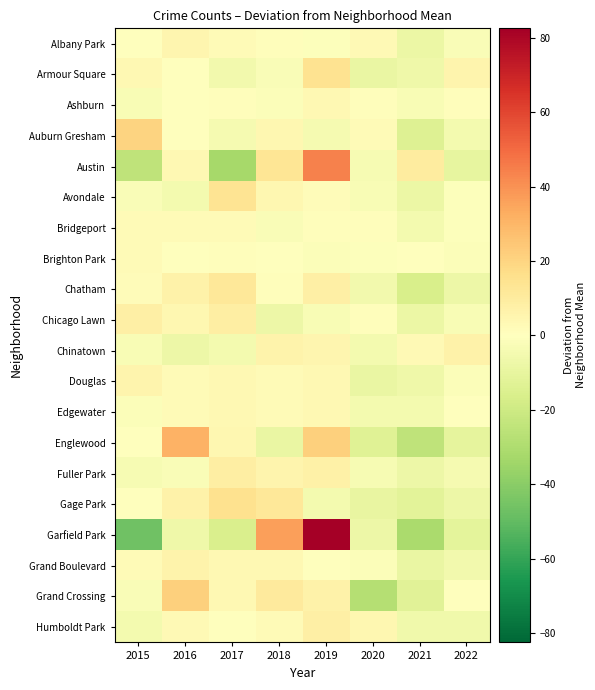

Reading right to left, transcribe all the data shown in this chart.

Albany Park: 2022=-2.0	2021=-8.0	2020=3.0	2019=-1.0	2018=1.0	2017=2.0	2016=5.0	2015=0.0
Armour Square: 2022=5.5	2021=-6.5	2020=-8.5	2019=14.5	2018=-2.5	2017=-5.5	2016=-0.5	2015=3.5
Ashburn: 2022=1.2	2021=-2.8	2020=1.2	2019=3.2	2018=-1.8	2017=1.2	2016=0.2	2015=-2.8
Auburn Gresham: 2022=-4.9	2021=-13.9	2020=2.1	2019=-3.9	2018=4.1	2017=-3.9	2016=0.1	2015=20.1
Austin: 2022=-9.8	2021=10.2	2020=-3.8	2019=44.2	2018=13.2	2017=-32.8	2016=3.2	2015=-24.8
Avondale: 2022=-1.1	2021=-8.1	2020=-3.1	2019=1.9	2018=3.9	2017=13.9	2016=-5.1	2015=-2.1
Bridgeport: 2022=-1.0	2021=-5.0	2020=1.0	2019=1.0	2018=-2.0	2017=2.0	2016=2.0	2015=2.0
Brighton Park: 2022=-1.8	2021=0.2	2020=-0.8	2019=-1.8	2018=0.2	2017=1.2	2016=0.2	2015=2.2
Chatham: 2022=-7.2	2021=-16.2	2020=-5.2	2019=7.8	2018=0.8	2017=11.8	2016=6.8	2015=1.8
Chicago Lawn: 2022=-3.1	2021=-8.1	2020=0.9	2019=-3.1	2018=-7.1	2017=8.9	2016=3.9	2015=7.9
Chinatown: 2022=6.9	2021=2.9	2020=-5.1	2019=4.9	2018=5.9	2017=-5.1	2016=-7.1	2015=-3.1
Douglas: 2022=-1.6	2021=-6.6	2020=-8.6	2019=3.4	2018=2.4	2017=3.4	2016=2.4	2015=5.4
Edgewater: 2022=-0.6	2021=-4.6	2020=-4.6	2019=3.4	2018=2.4	2017=3.4	2016=2.4	2015=-1.6
Englewood: 2022=-10.5	2021=-24.5	2020=-13.5	2019=21.5	2018=-8.5	2017=4.5	2016=31.5	2015=-0.5
Fuller Park: 2022=-4.5	2021=-7.5	2020=-3.5	2019=7.5	2018=5.5	2017=8.5	2016=-2.5	2015=-3.5
Gage Park: 2022=-7.1	2021=-12.1	2020=-9.1	2019=-5.1	2018=11.9	2017=14.9	2016=6.9	2015=-0.1
Garfield Park: 2022=-11.5	2021=-31.5	2020=-7.5	2019=82.5	2018=36.5	2017=-15.5	2016=-6.5	2015=-46.5
Grand Boulevard: 2022=-5.6	2021=-8.6	2020=-1.6	2019=0.4	2018=3.4	2017=3.4	2016=6.4	2015=2.4
Grand Crossing: 2022=-0.2	2021=-12.2	2020=-28.2	2019=6.8	2018=10.8	2017=3.8	2016=21.8	2015=-2.2
Humboldt Park: 2022=-6.0	2021=-6.0	2020=4.0	2019=8.0	2018=2.0	2017=0.0	2016=3.0	2015=-5.0